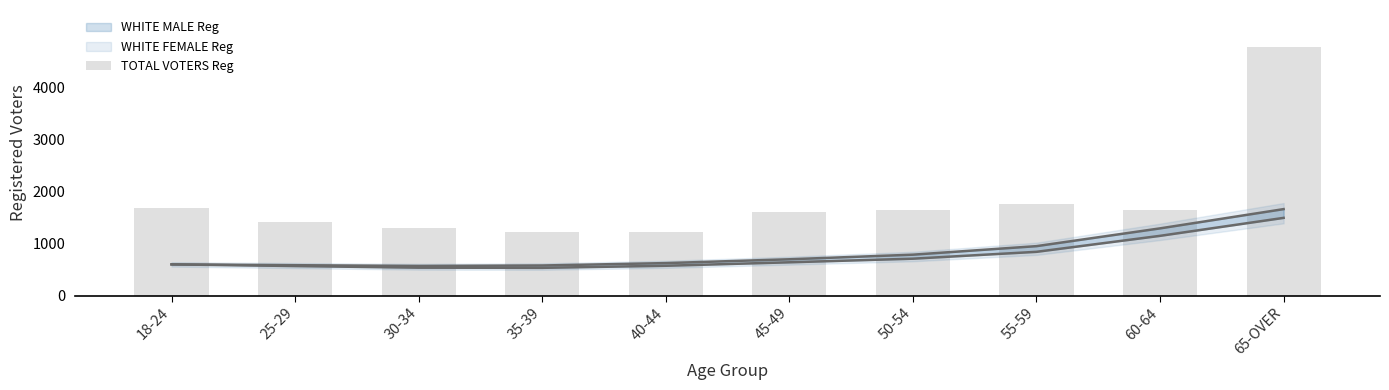

How many bars are there in total?

10